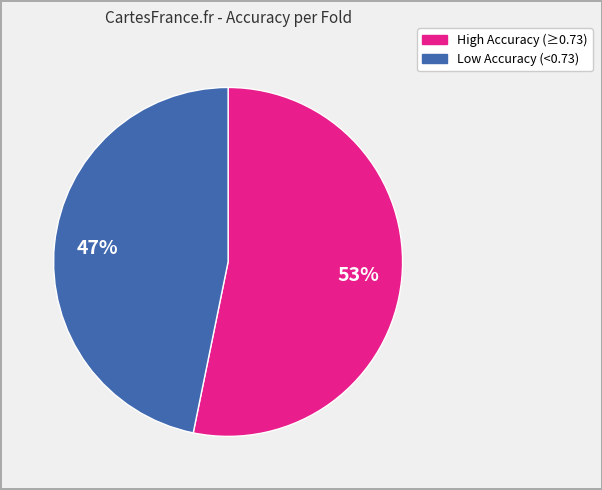

To the nearest percent, what is the average slice percentage?

50%